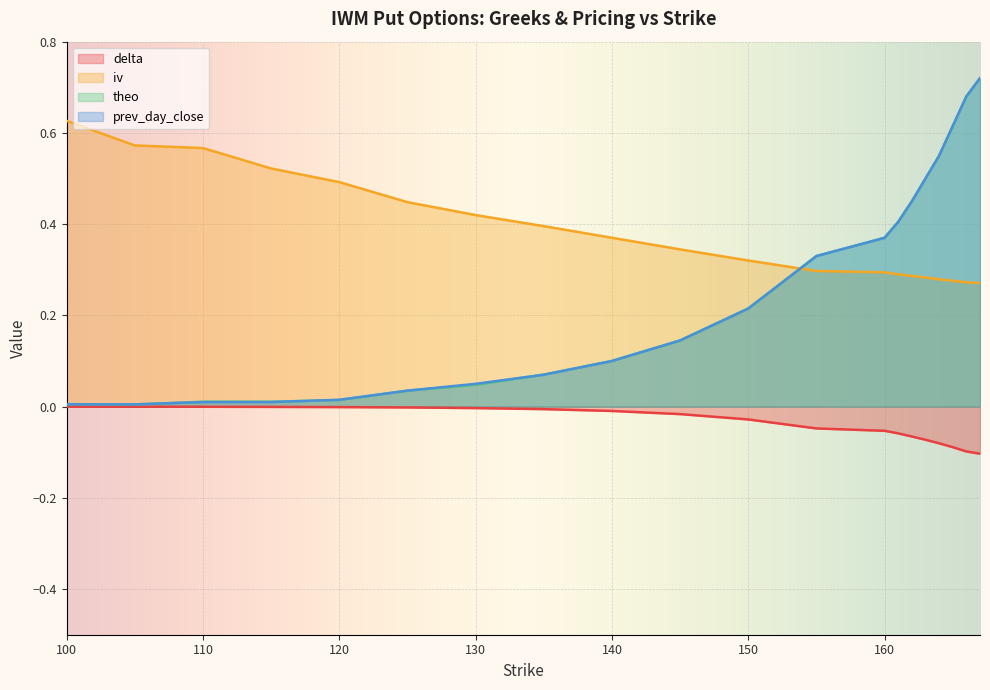

Reading left to right, list all the values displayed in this chart.

delta: -0.0	-0.0	-0.0	-0.0	-0.0	-0.0	-0.0	-0.0	-0.0	-0.0	-0.0	-0.0	-0.1	-0.1	-0.1	-0.1	-0.1	-0.1	-0.1	-0.1
iv: 0.6	0.6	0.6	0.5	0.5	0.4	0.4	0.4	0.4	0.3	0.3	0.3	0.3	0.3	0.3	0.3	0.3	0.3	0.3	0.3
theo: 0.0	0.0	0.0	0.0	0.0	0.0	0.0	0.1	0.1	0.1	0.2	0.3	0.4	0.4	0.5	0.5	0.6	0.6	0.7	0.7
prev_day_close: 0.0	0.0	0.0	0.0	0.0	0.0	0.1	0.1	0.1	0.1	0.2	0.3	0.4	0.4	0.5	0.5	0.6	0.6	0.7	0.7